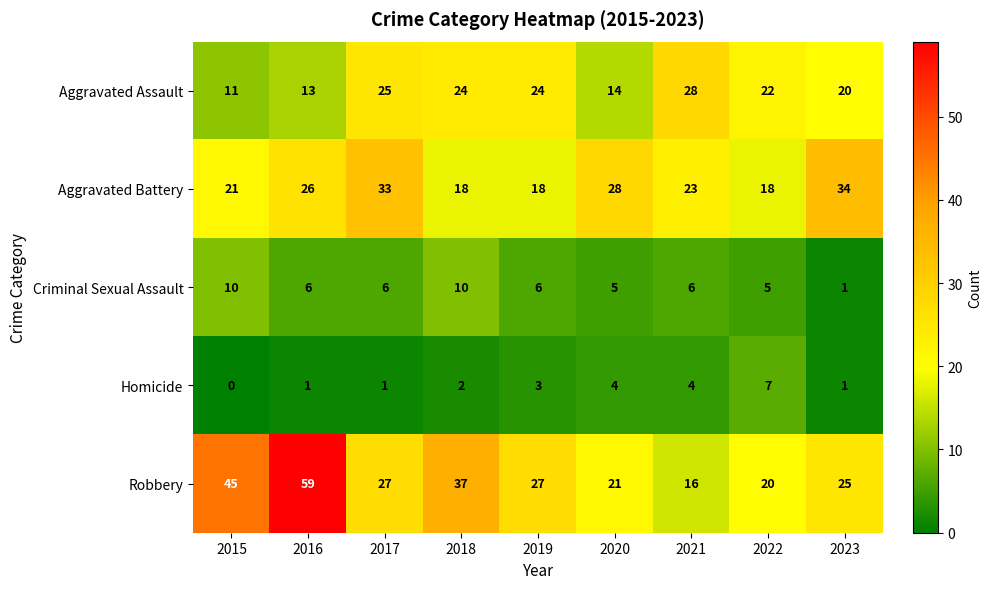

What is the total value across all series at 2018?

91